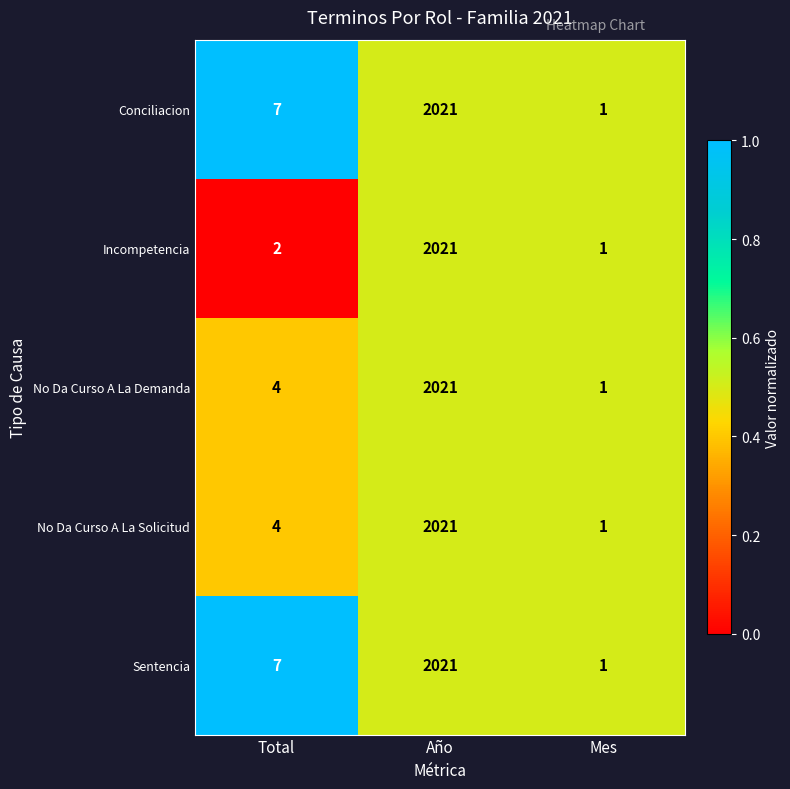

Reading right to left, list all the values displayed in this chart.

Conciliacion: 1	2021	7
Incompetencia: 1	2021	2
No Da Curso A La Demanda: 1	2021	4
No Da Curso A La Solicitud: 1	2021	4
Sentencia: 1	2021	7